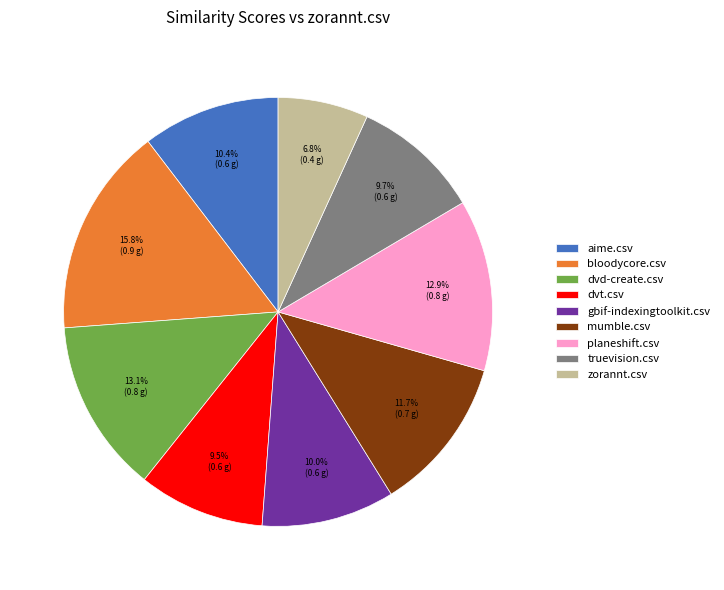

To the nearest percent, what is the combined percentage of gbif-indexingtoolkit.csv and bloodycore.csv?

26%